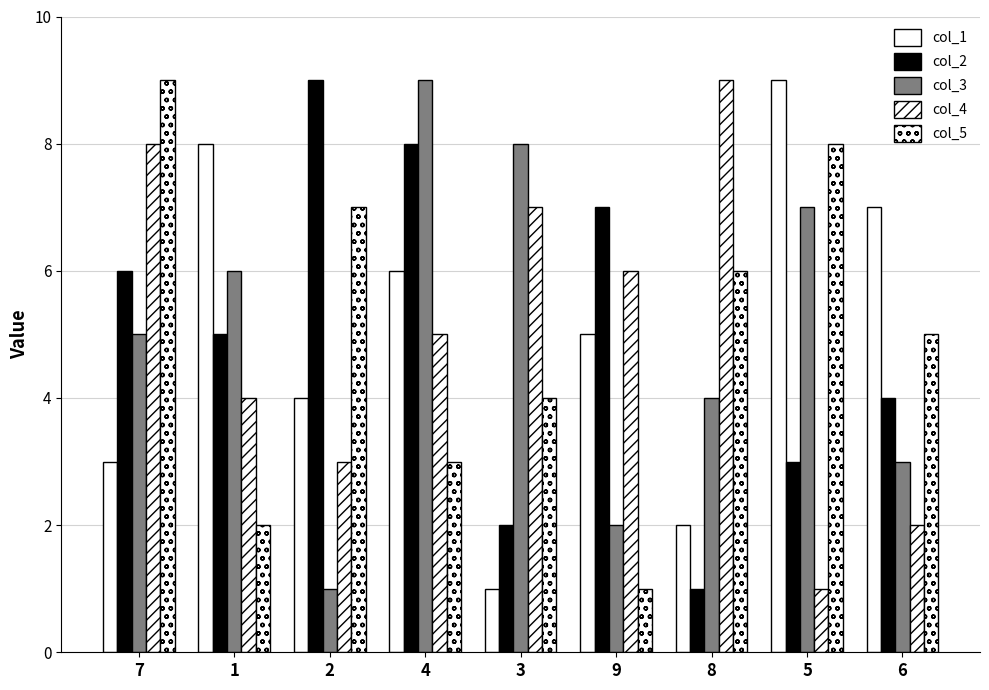

Which series has the largest range (max minus min)?

col_1